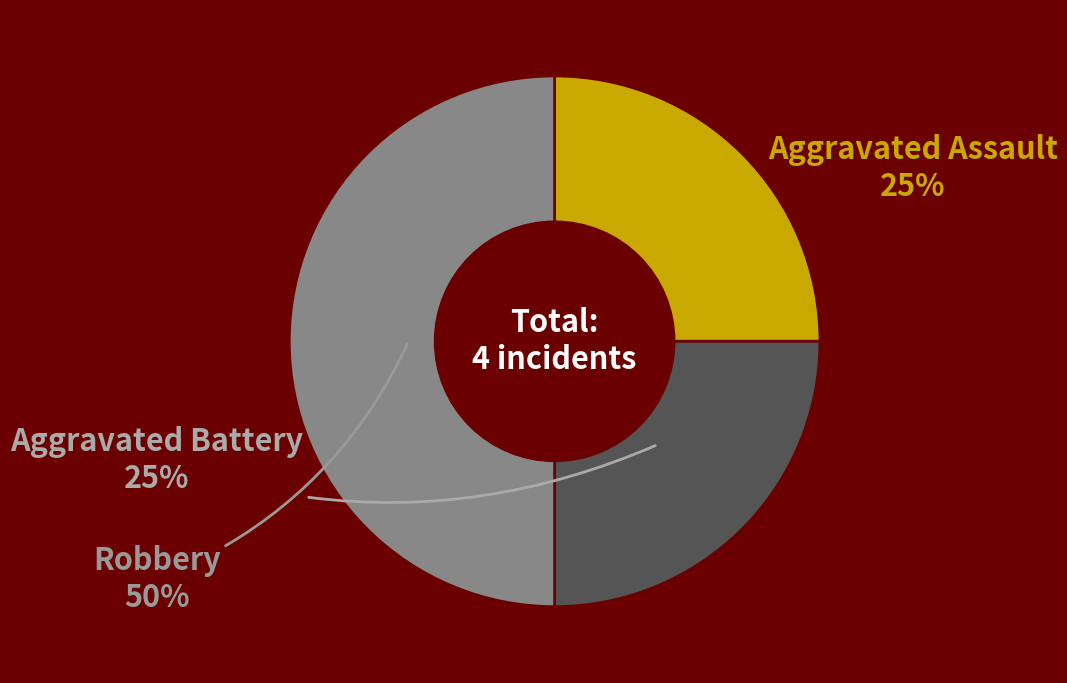

Is the sum of Robbery and Aggravated Assault greater than half?

Yes